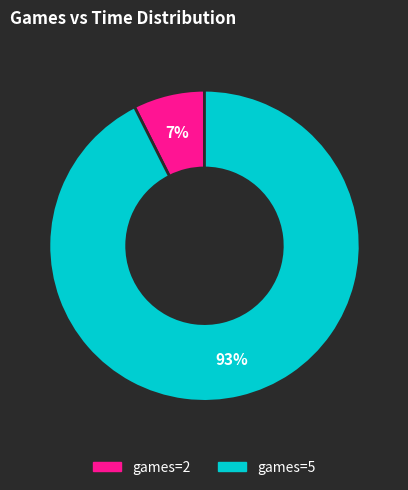

Is there any slice that represents more than half of the pie?

Yes